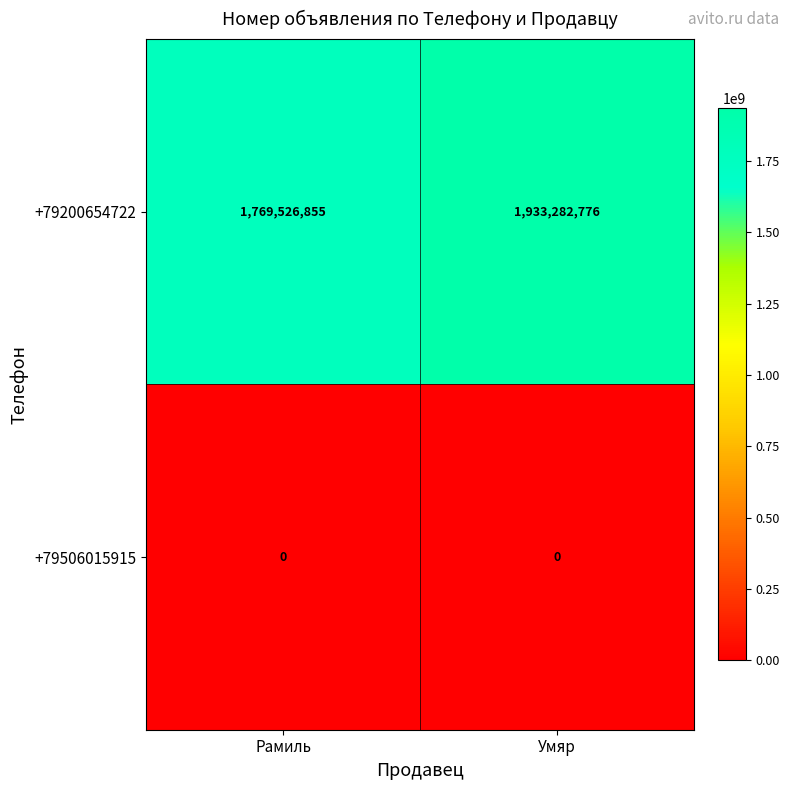

Reading left to right, list all the values displayed in this chart.

+79200654722: Рамиль=1769526855	Умяр=1933282776
+79506015915: Рамиль=0	Умяр=0